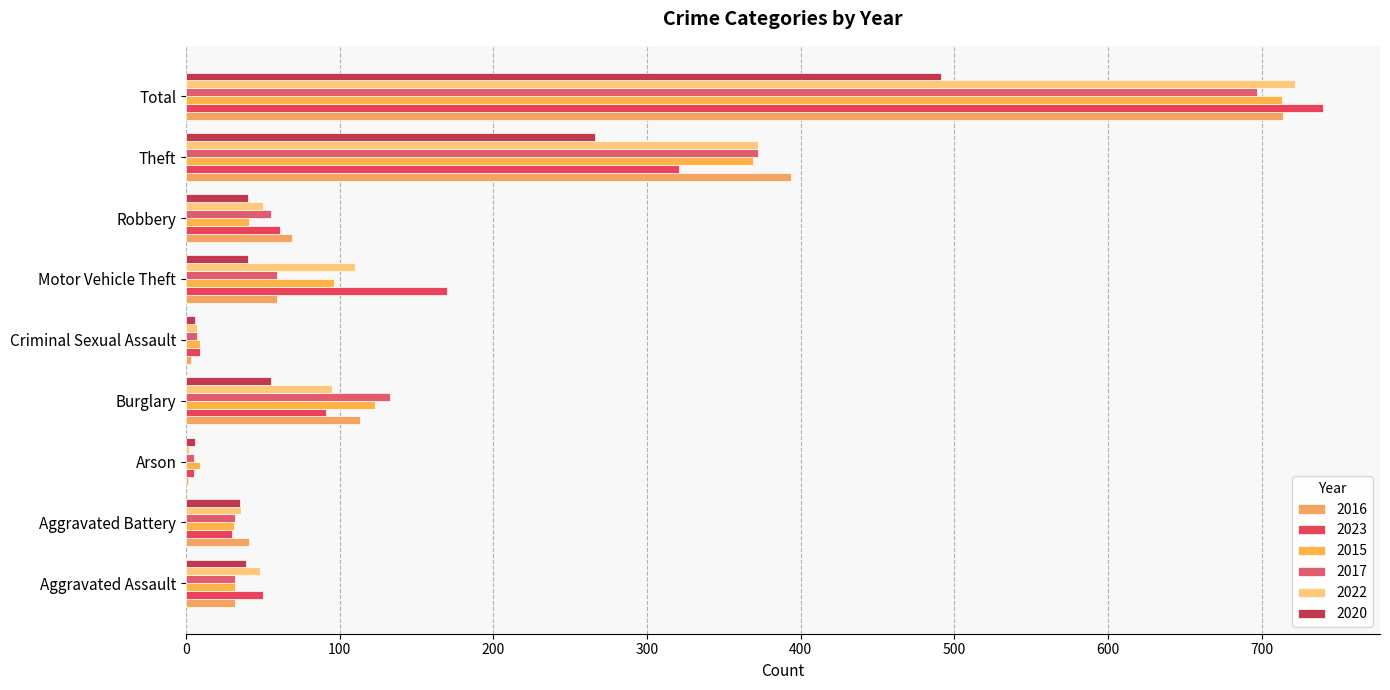

Which has a higher value, Arson or Robbery?

Robbery